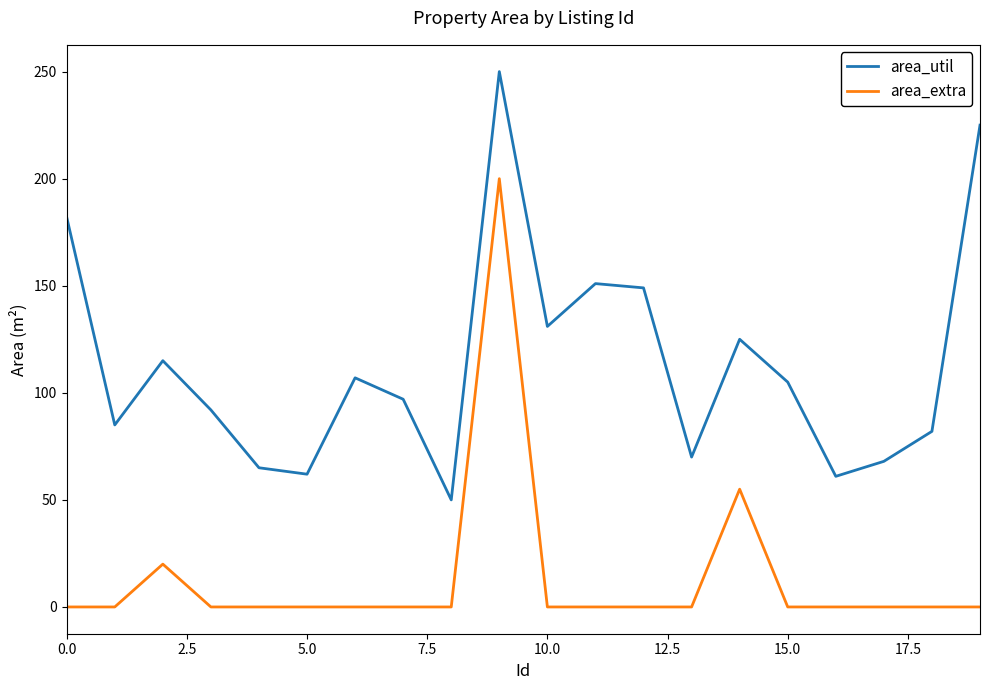

What is the difference between the maximum and minimum values in the area_extra series?

200